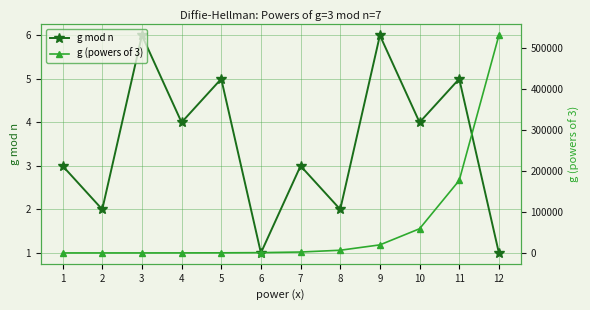

The value of g mod n at 5 is 1. True or false?

False